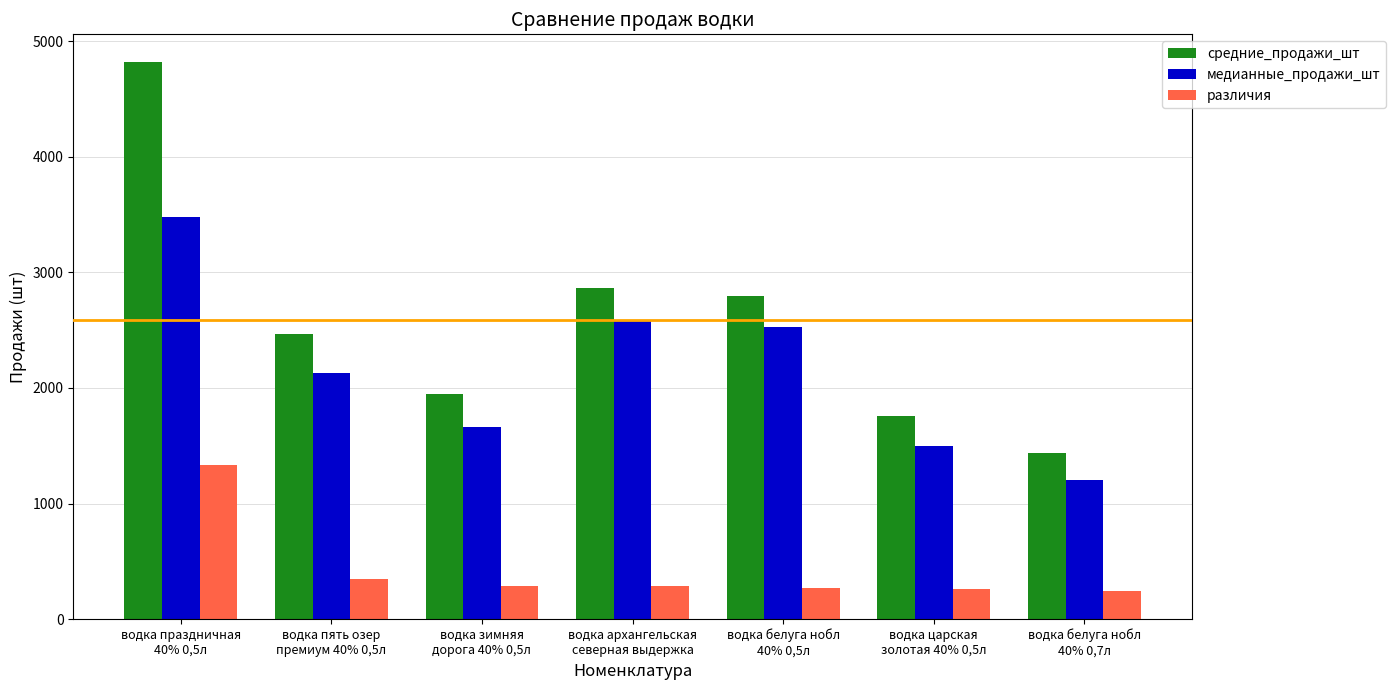

Where does the различия series first go above 288?

водка праздничная
40% 0,5л